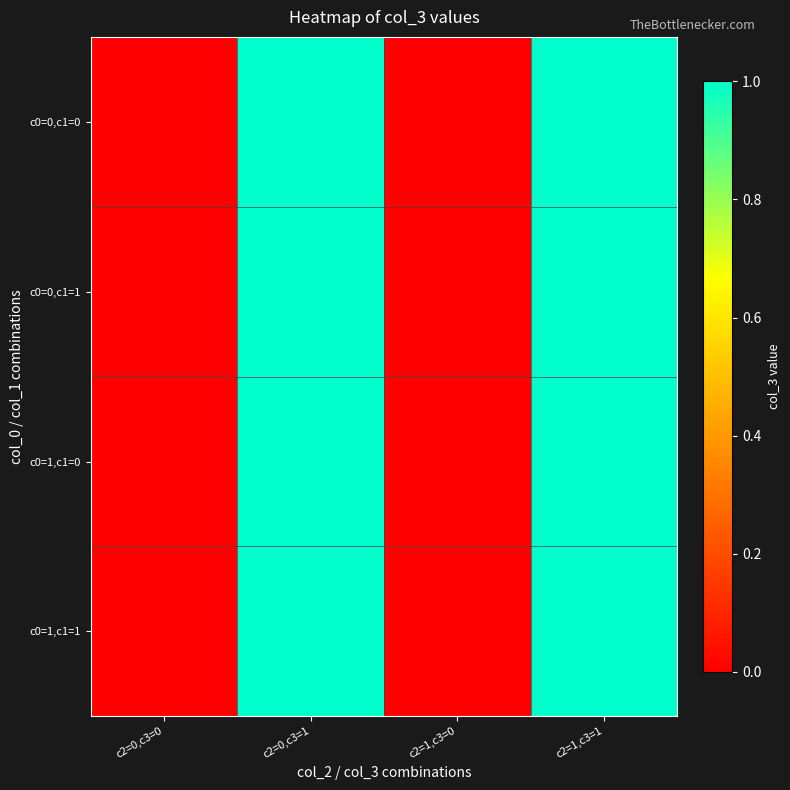

At which category does the chart reach its minimum across all series?

c2=0,c3=0